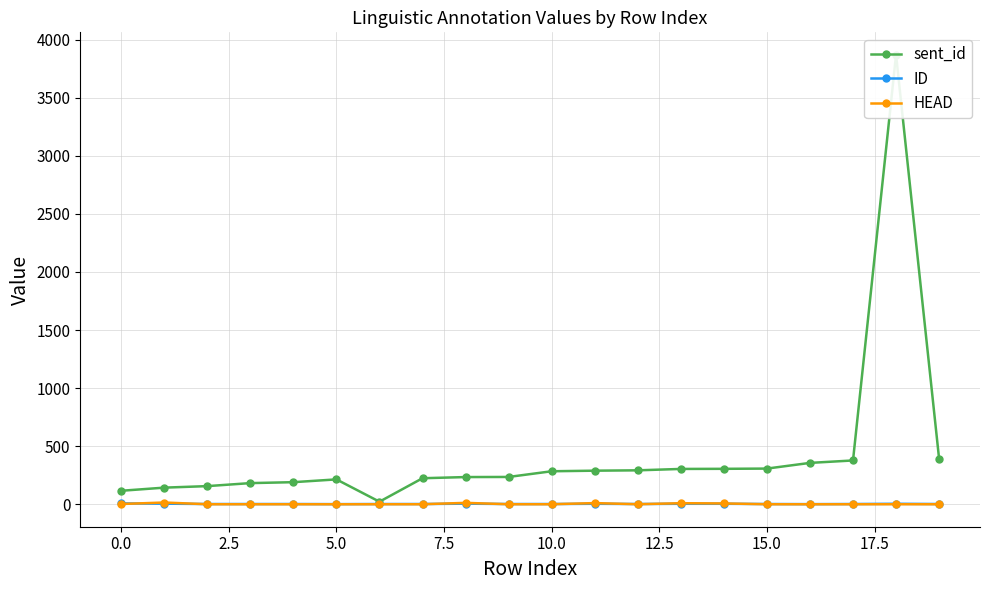

How many times do ID and HEAD cross each other?

8